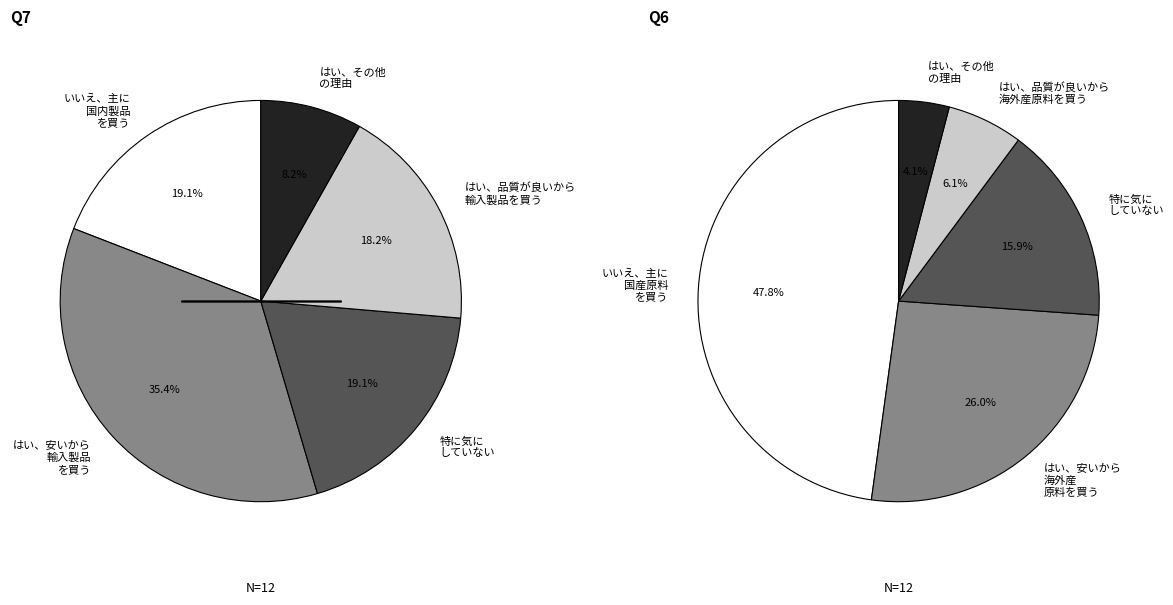

True or false: Arms for the Poor accounts for 17% of the total.

False